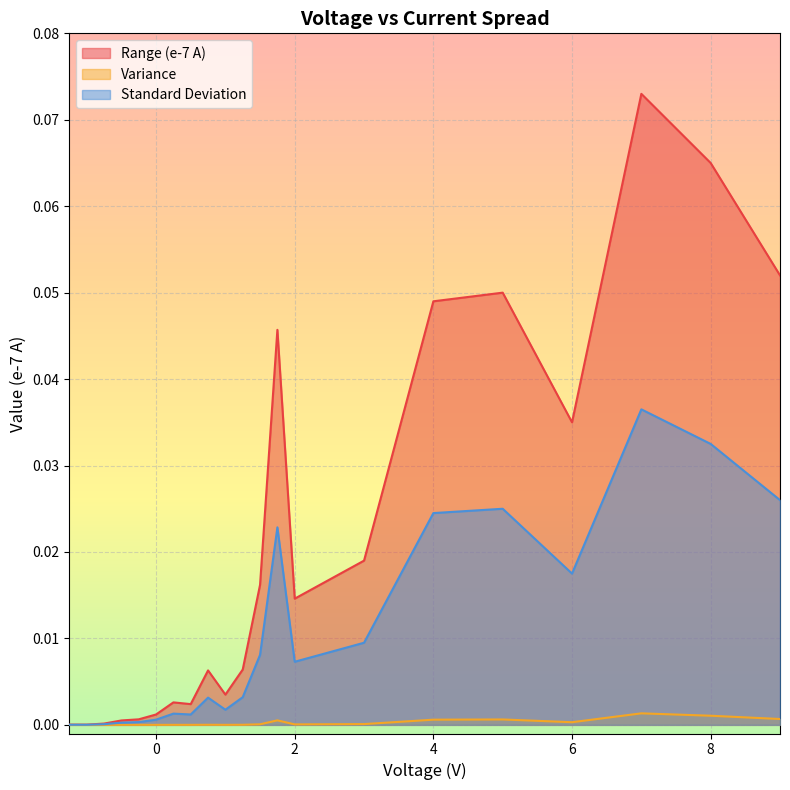

Is it true that Standard Deviation equals 0.0 at 1.25?

True